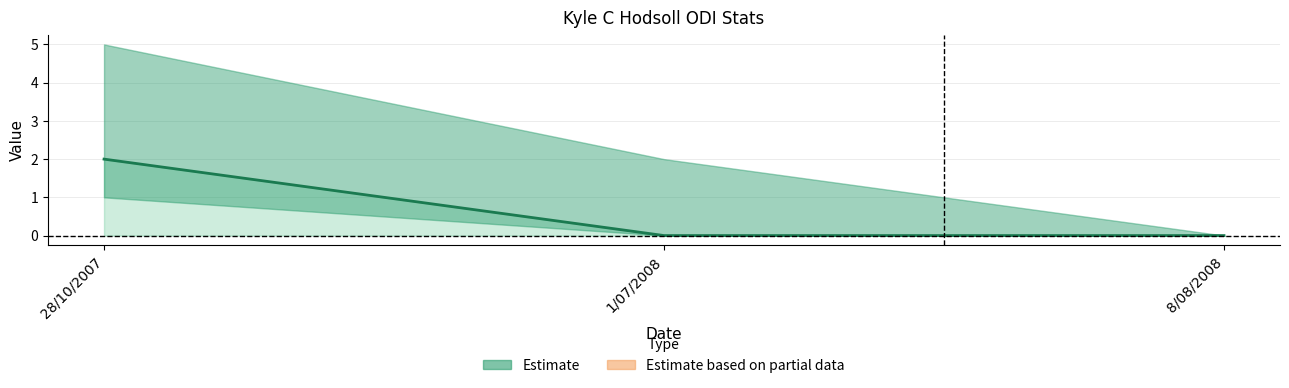

What is the average value?

1